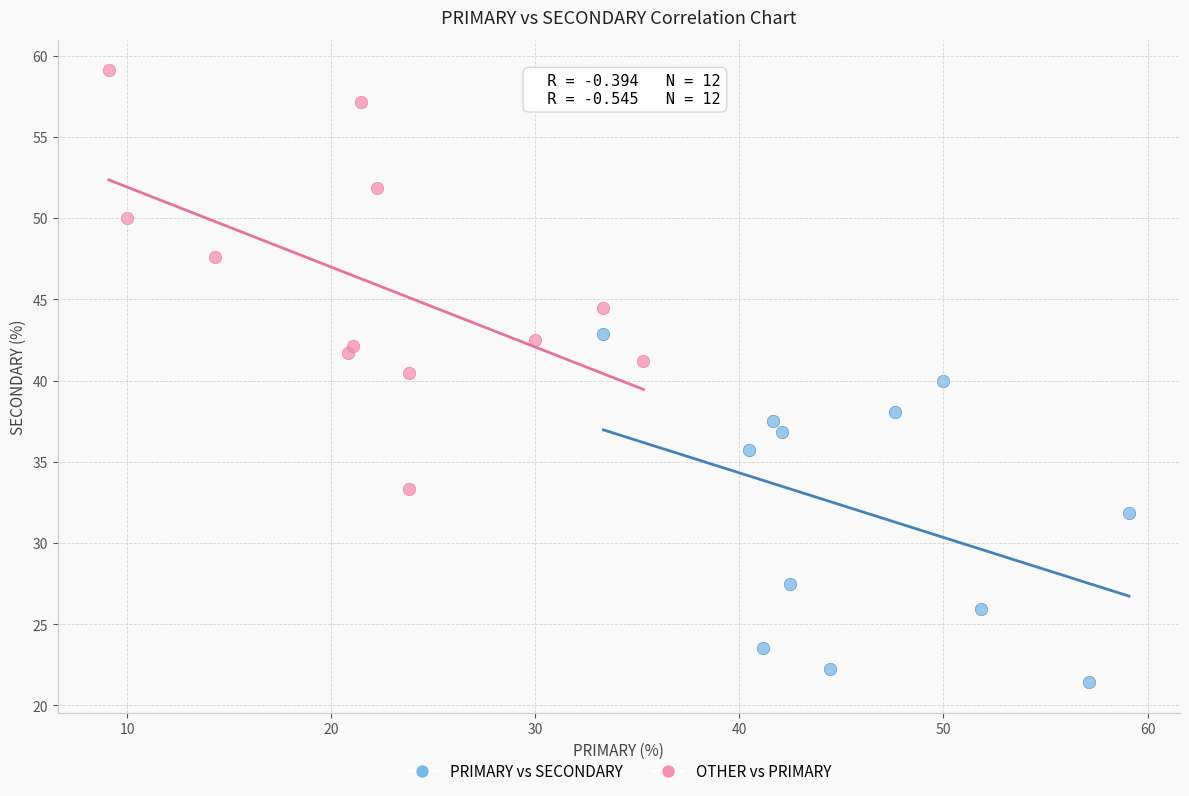

Which series has the largest Y range (max minus min)?

OTHER vs PRIMARY